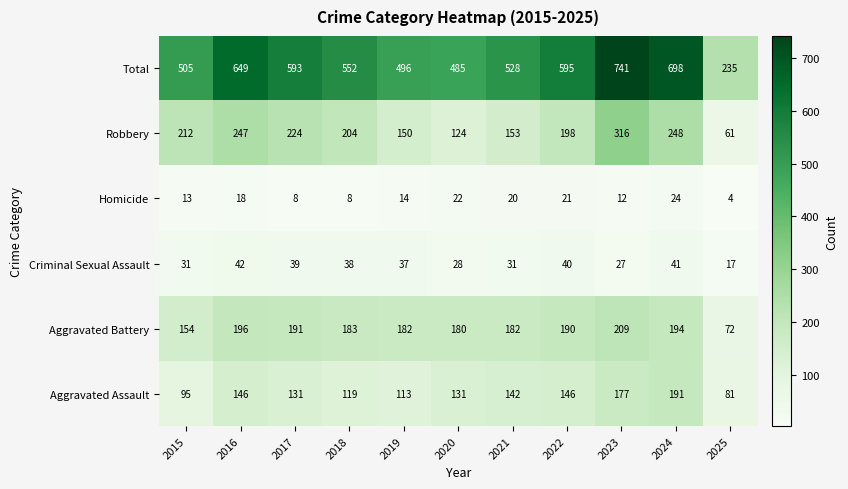

What is the greatest value displayed?

741